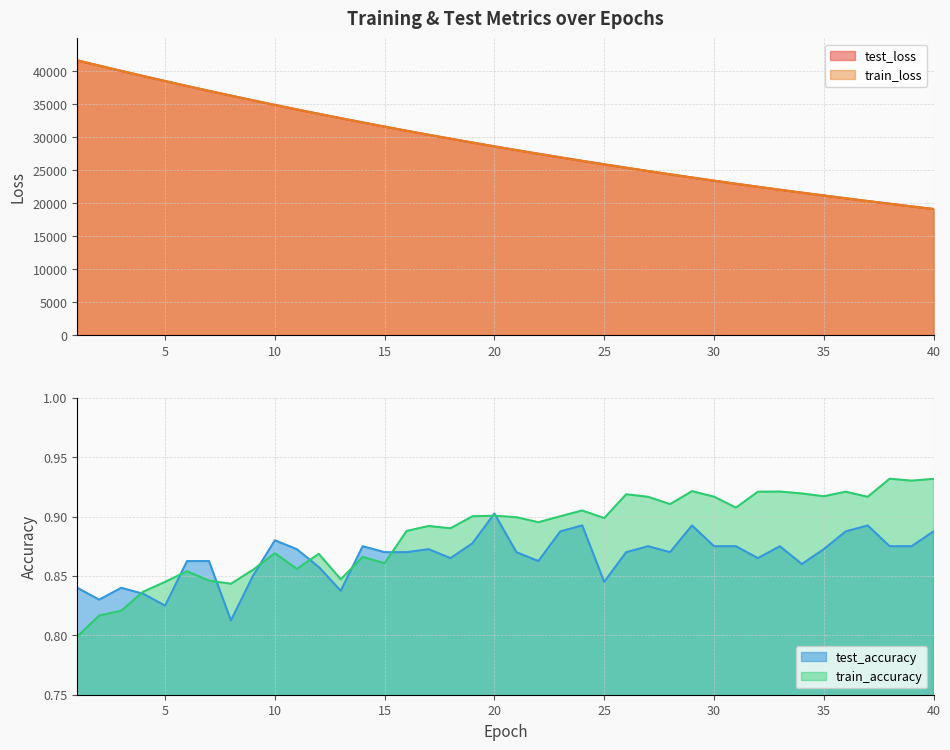

At 12, list the series in order from largest to smallest.

test_loss, train_loss, train_accuracy, test_accuracy